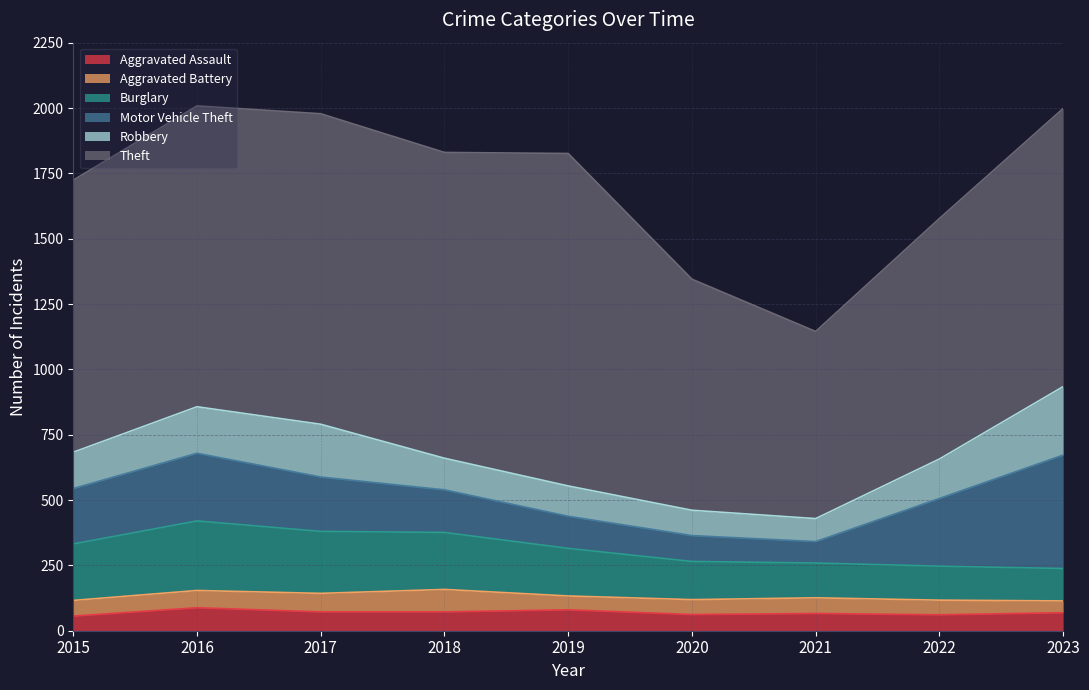

Which series has the largest total across all categories?

Theft